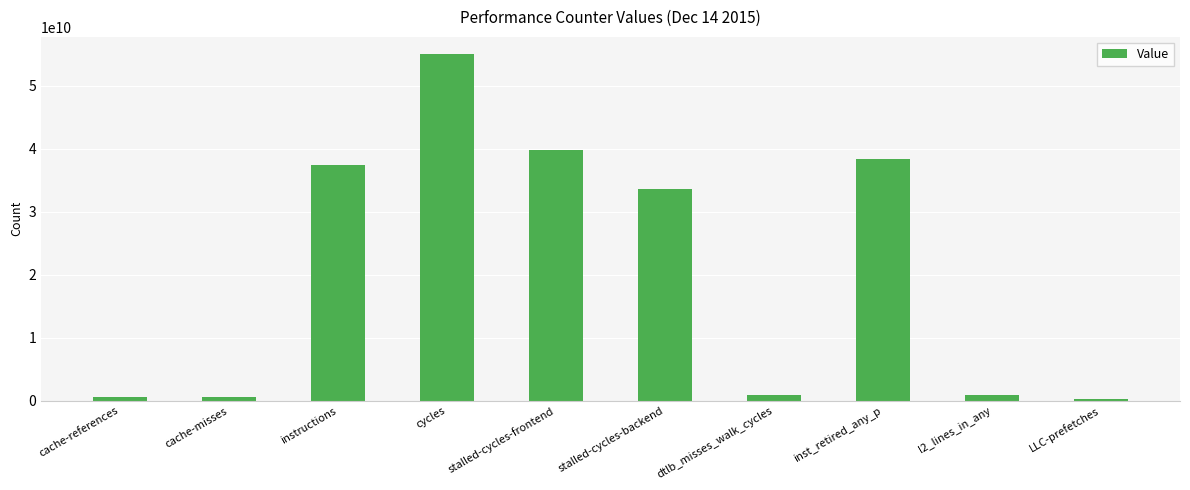

Which has a higher value, stalled-cycles-frontend or stalled-cycles-backend?

stalled-cycles-frontend